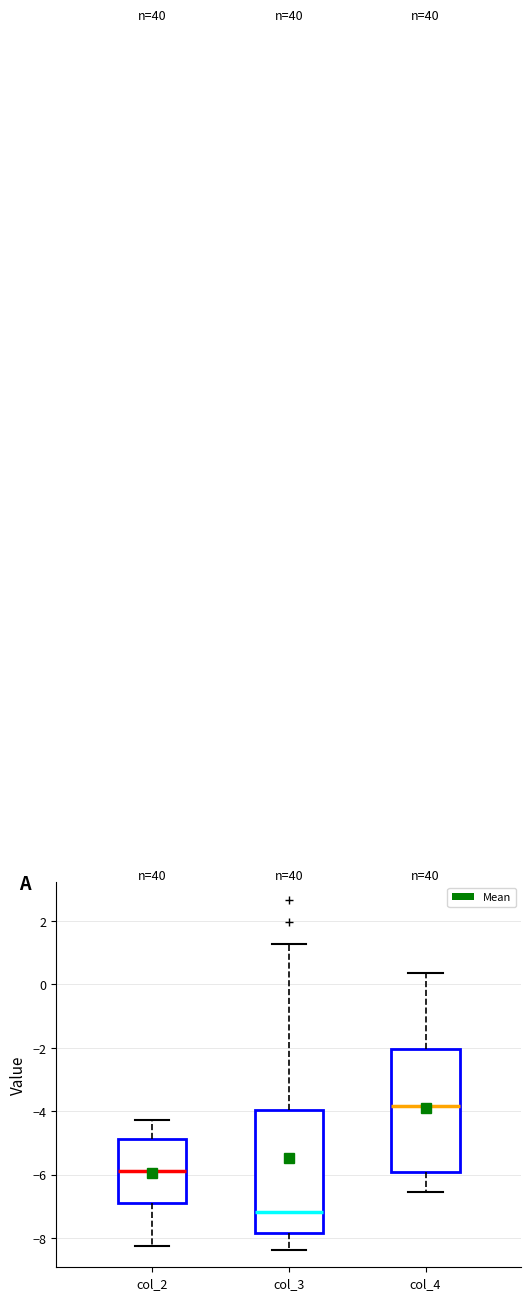

Which box's median line is the highest?

col_4